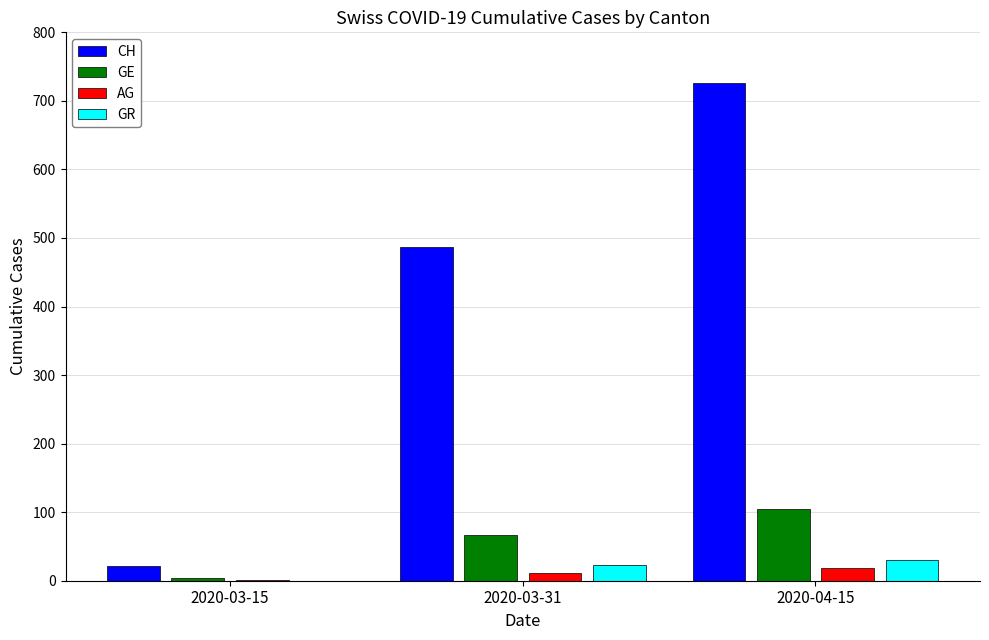

What is the greatest value displayed?

726